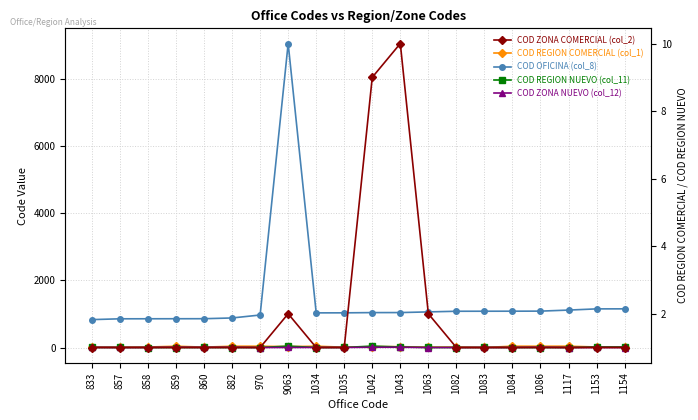

Which has a higher value, 858 or 859?

859